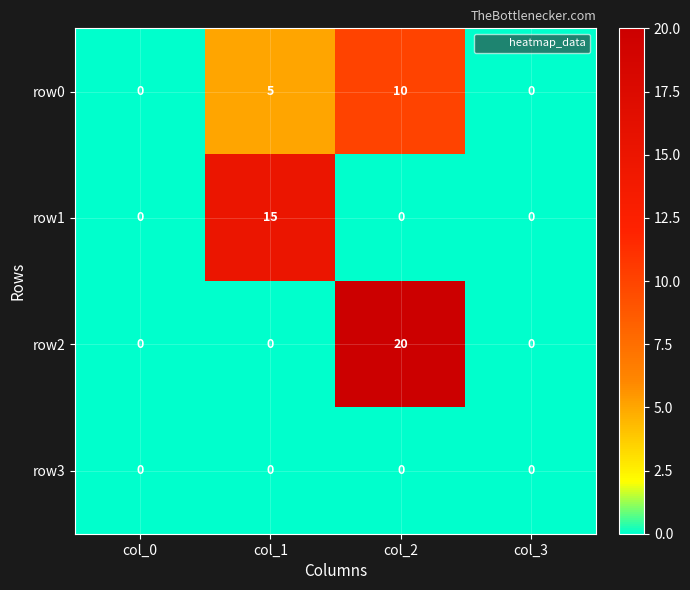

How many categories are shown in the chart?

4